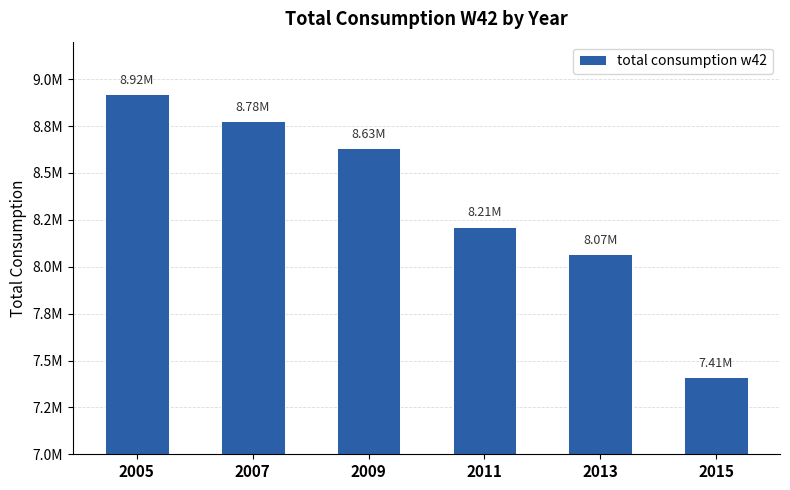

Are the bars horizontal?

No